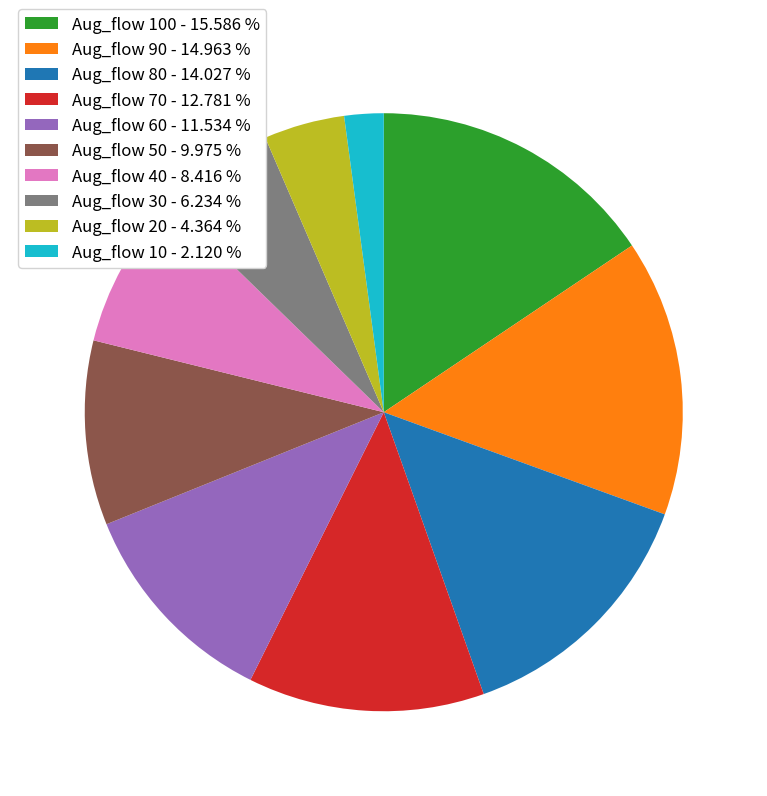

Do Aug_flow 100 - 15.586 % and Aug_flow 40 - 8.416 % together represent more than half of the pie?

No